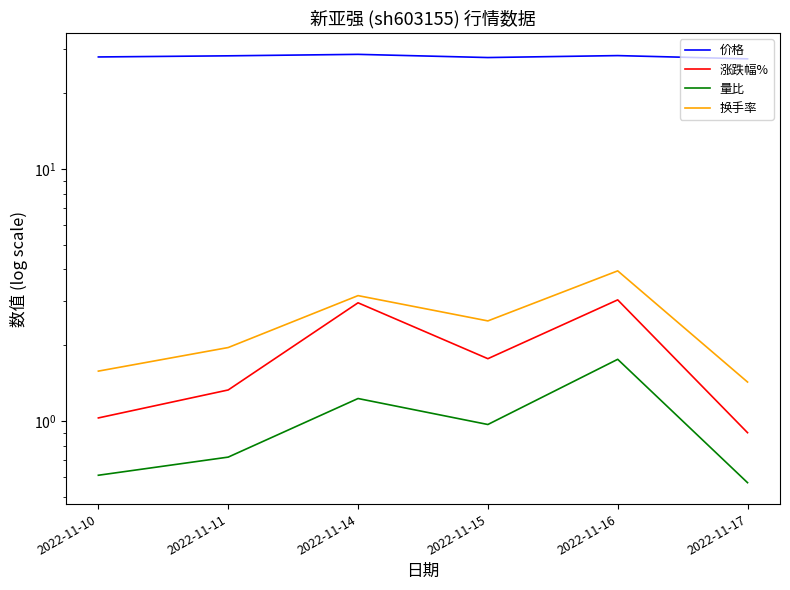

What is the minimum value shown in the chart?

0.6